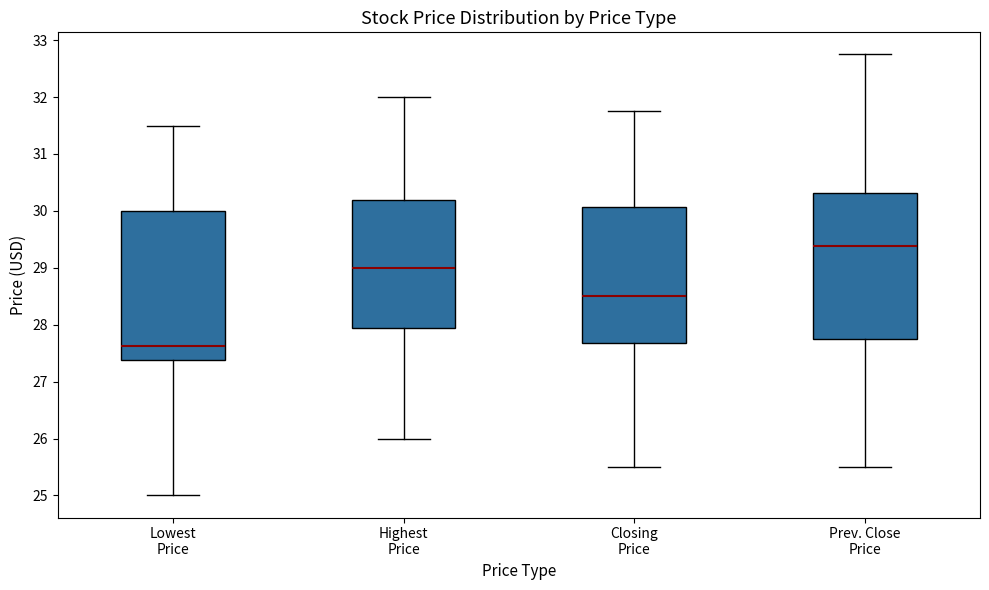

Reading left to right, read every box against the y-axis: the position of its median line, the range the box covers, and the ends of its whiskers. The values are not printed on the chart, so give them approximately, as read against the axis.

Lowest Price: median 27.6, box 27.4 to 30.0, whiskers 25.0 to 31.5
Highest Price: median 29.0, box 27.9 to 30.2, whiskers 26.0 to 32.0
Closing Price: median 28.5, box 27.7 to 30.1, whiskers 25.5 to 31.8
Prev. Close Price: median 29.4, box 27.8 to 30.3, whiskers 25.5 to 32.8